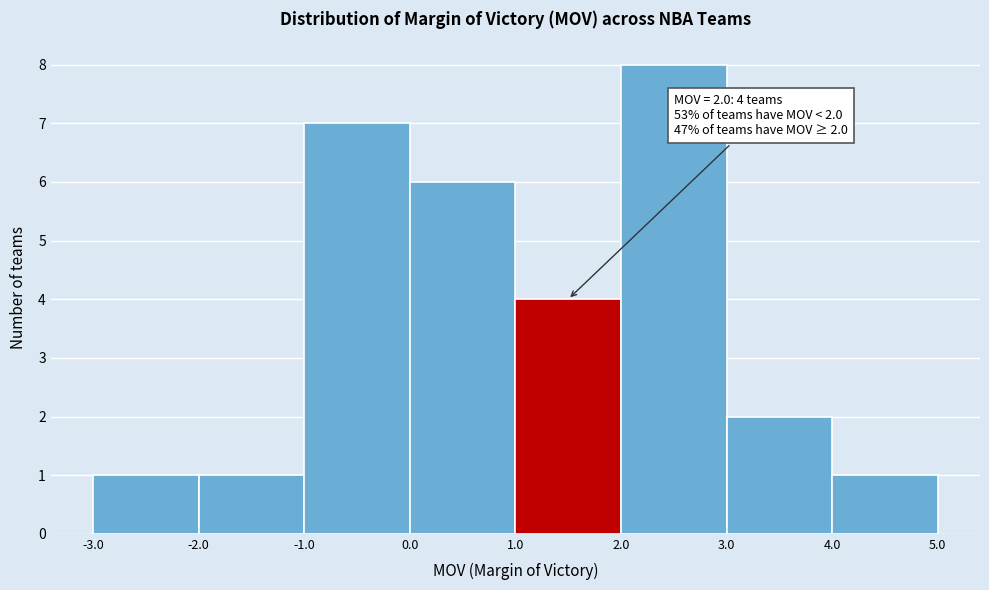

Which range on the x-axis has the tallest bar?

2.0 to 3.0